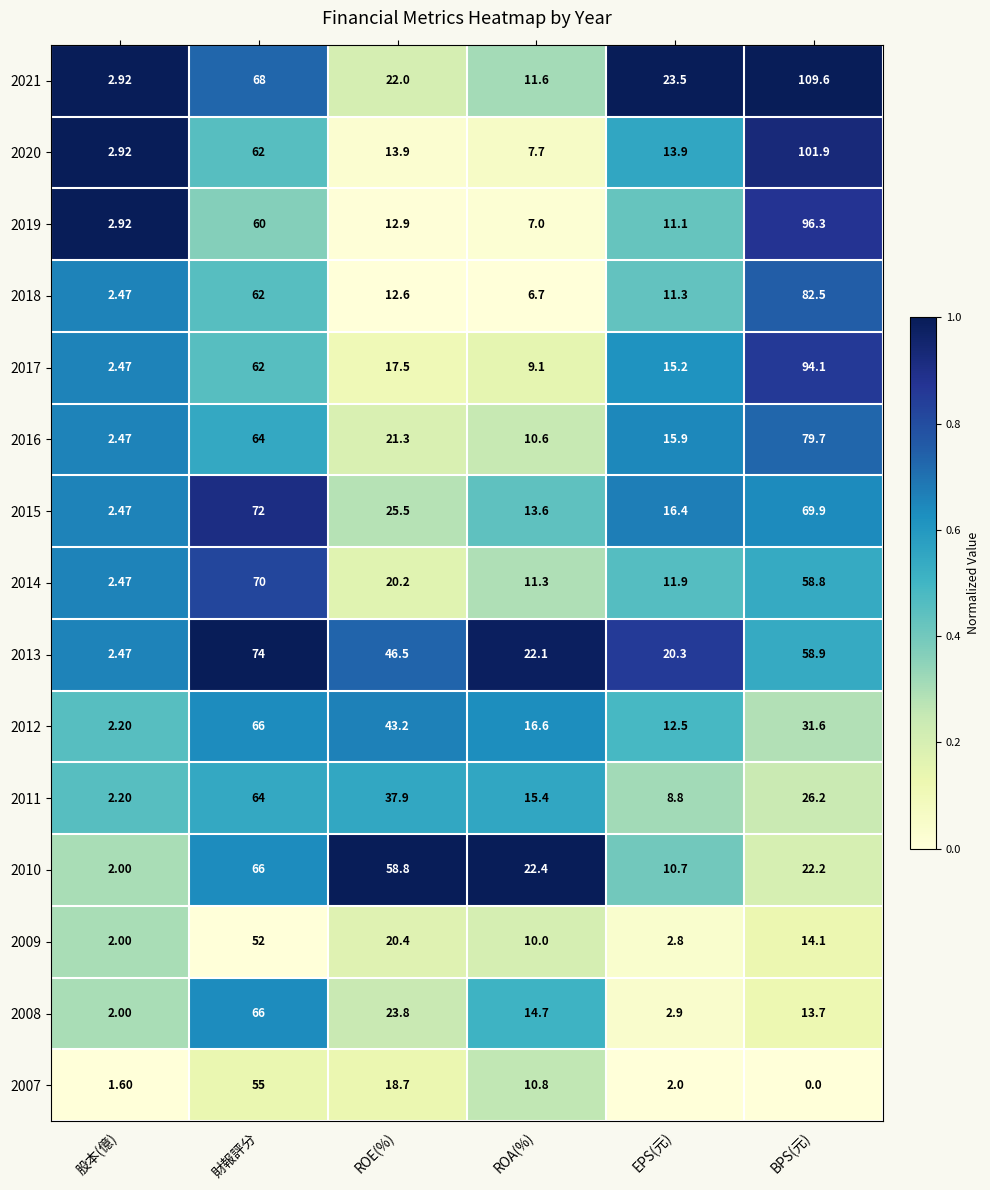

At which category is the sum across all series the highest?

財報評分